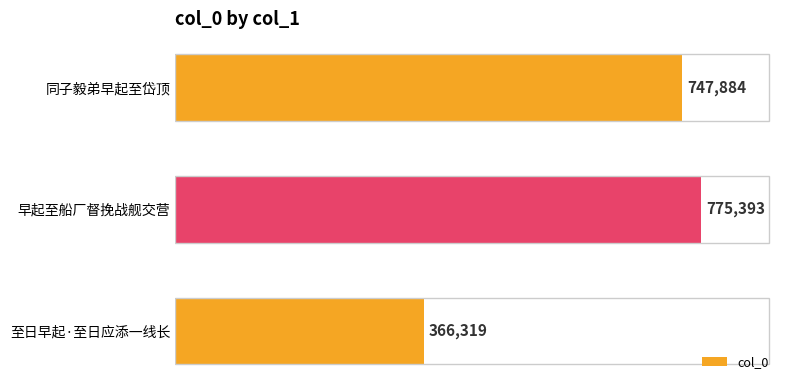

What is the sum of the values at 至日早起·至日应添一线长 and 同子毅弟早起至岱顶?

1114203